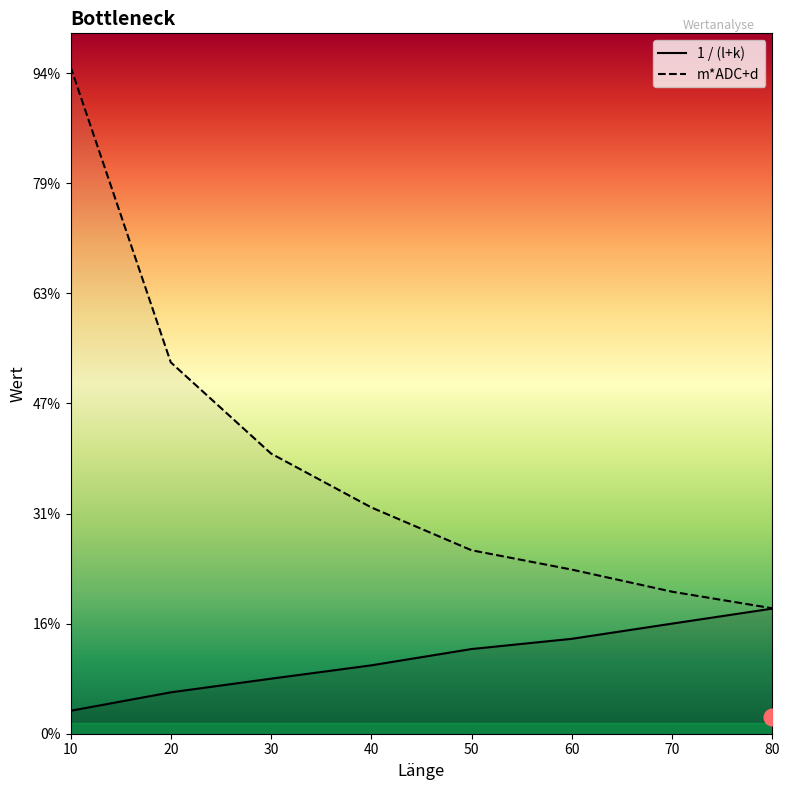

The value of m*ADC+d at 60 is 0.0. True or false?

True